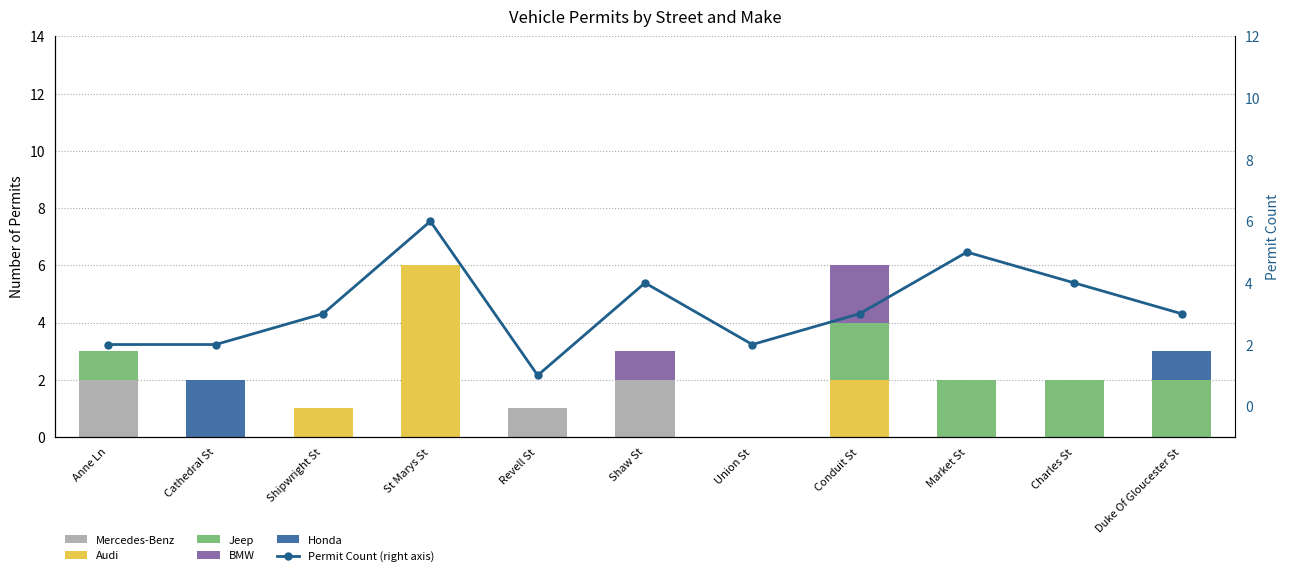

Which series has the largest total across all categories?

Permit Count (right axis)